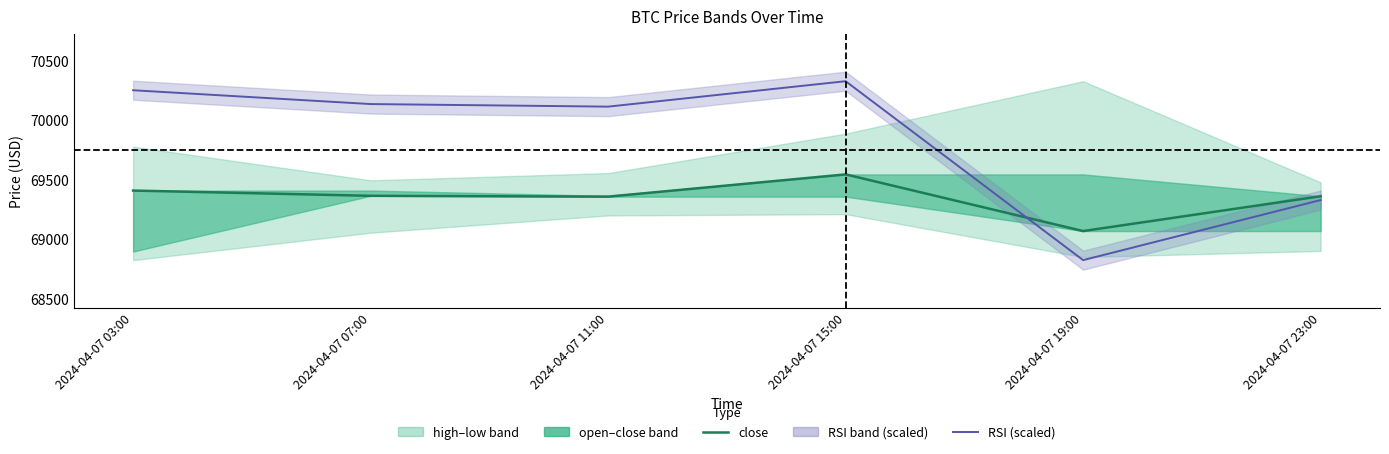

What is the sum of all close values?

416101.2